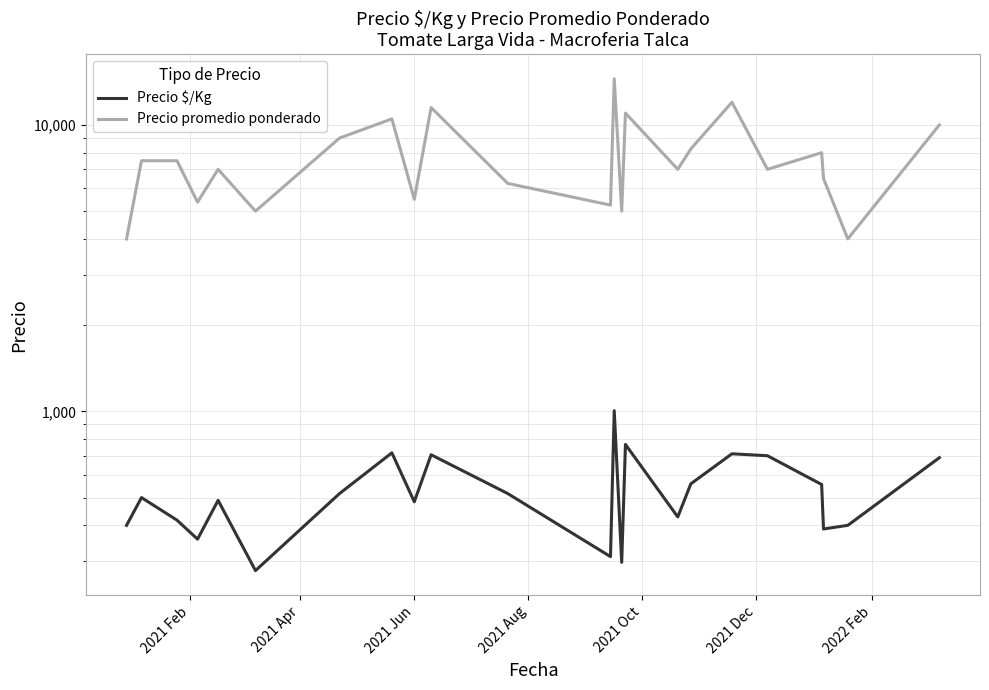

Count the number of data series in this chart.

2